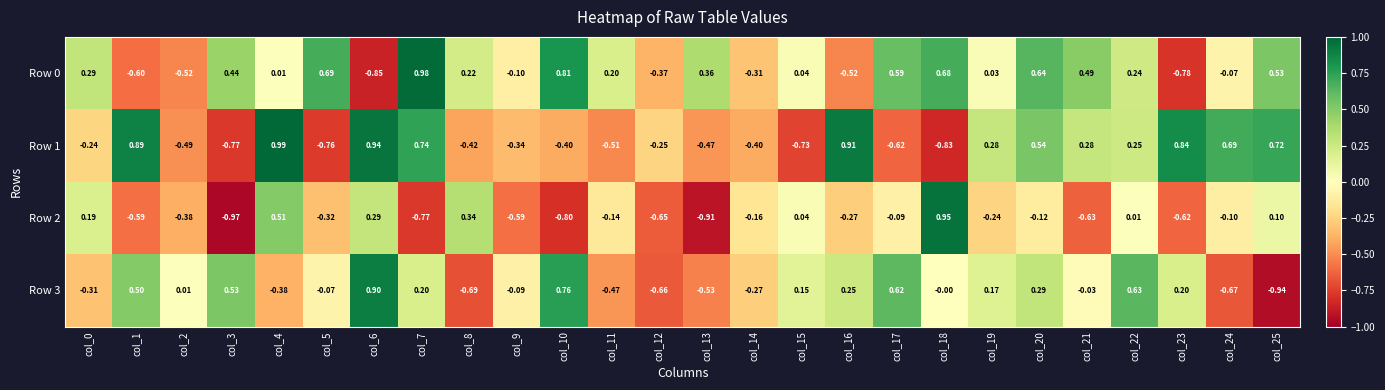

Is the value of Row 3 at col_2 greater than the value of Row 2 at col_25?

No